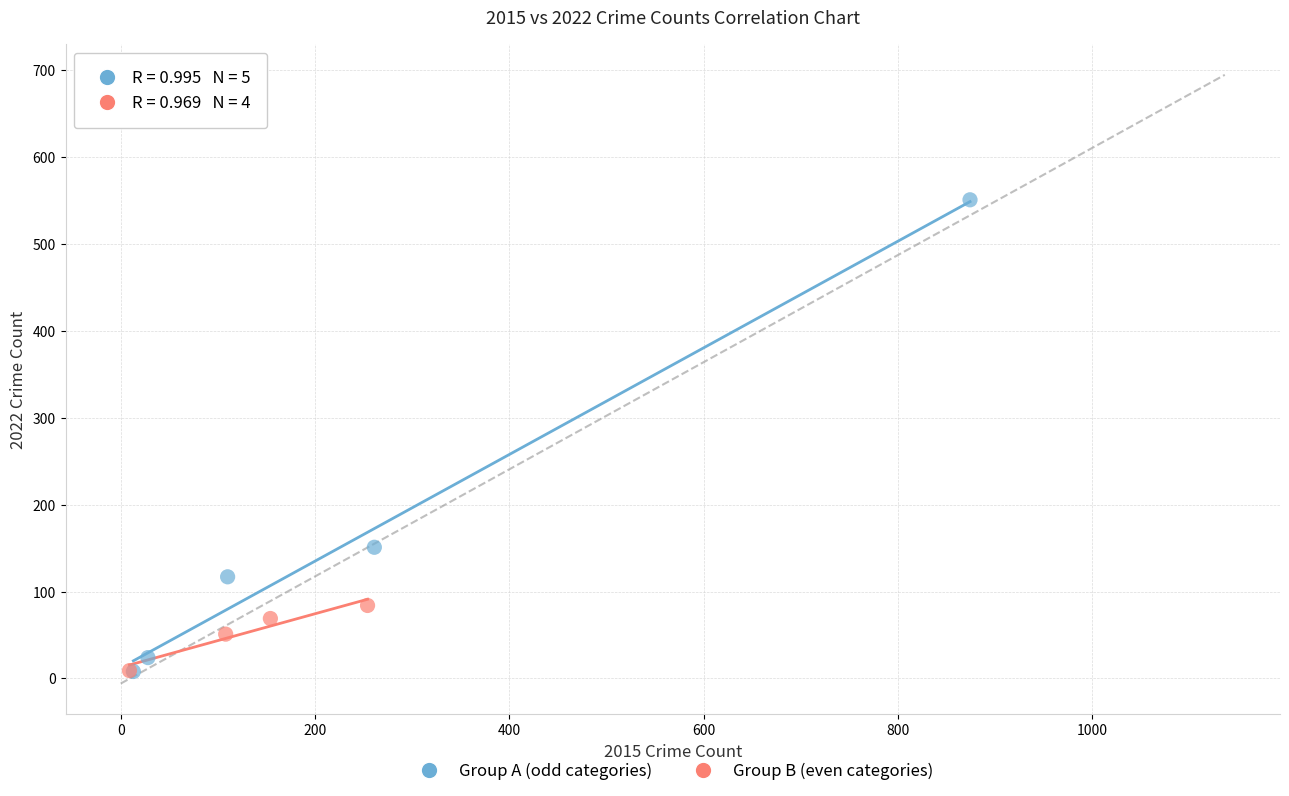

Which series has the widest spread of Y values?

Group A (odd categories)